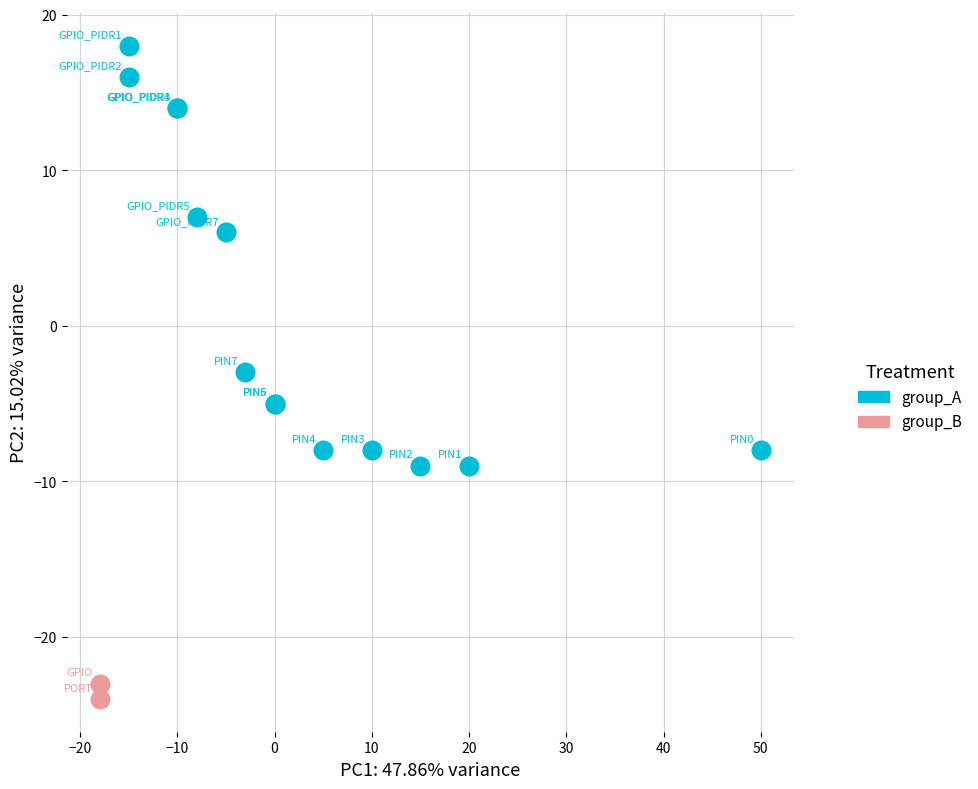

What are all the series names shown in the legend?

group_A, group_B